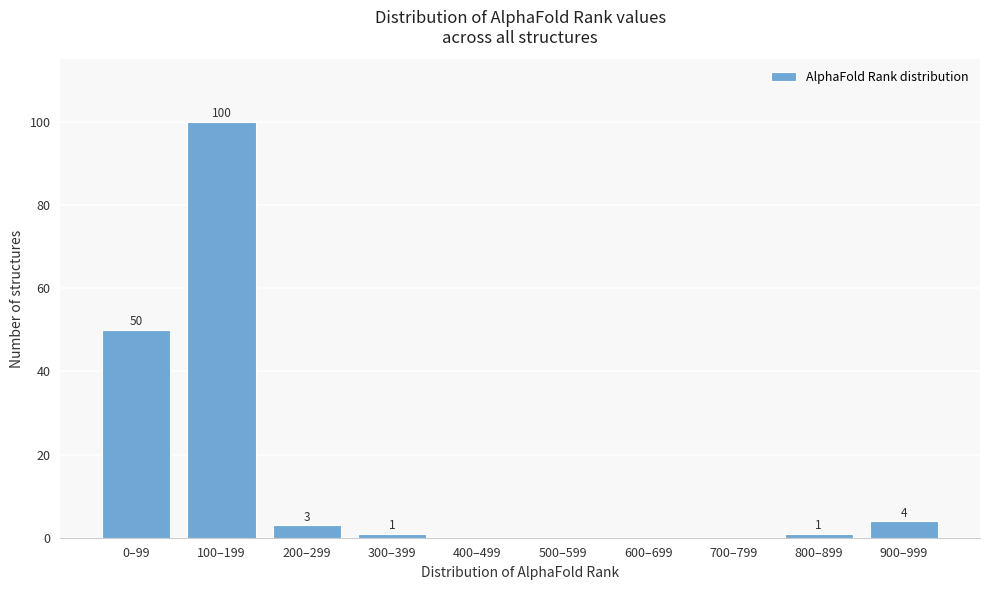

Reading left to right, transcribe all the data shown in this chart.

0–99=50	100–199=100	200–299=3	300–399=1	400–499=0	500–599=0	600–699=0	700–799=0	800–899=1	900–999=4